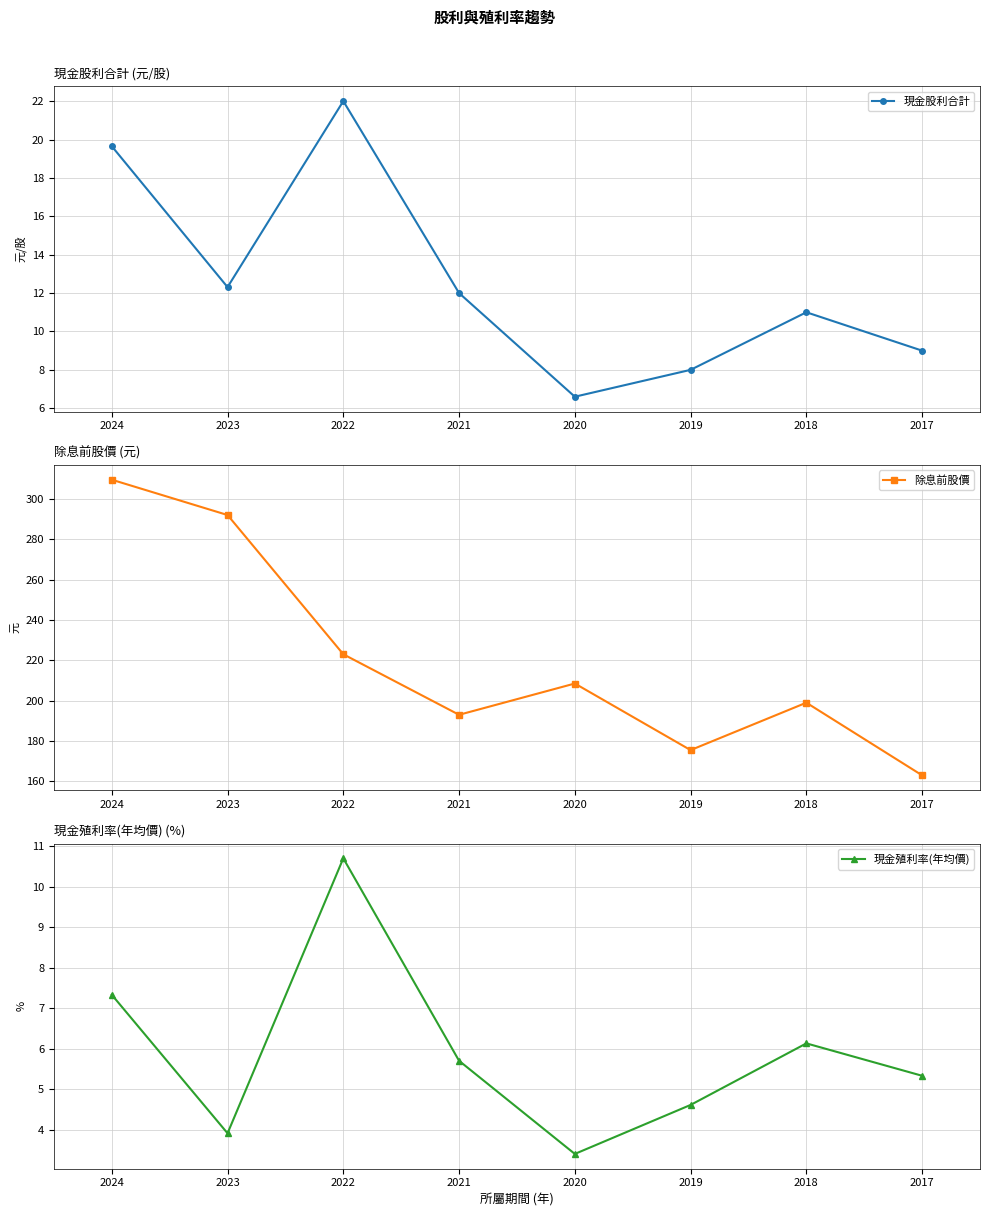

What is the maximum value for 除息前股價?

309.5